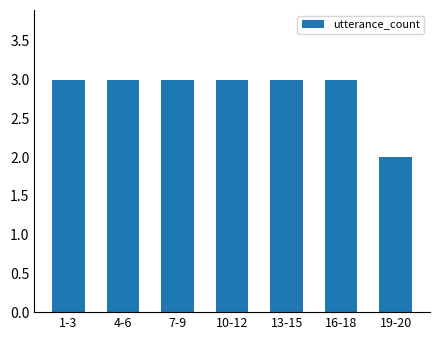

Reading left to right, list all the values displayed in this chart.

1-3=3	4-6=3	7-9=3	10-12=3	13-15=3	16-18=3	19-20=2